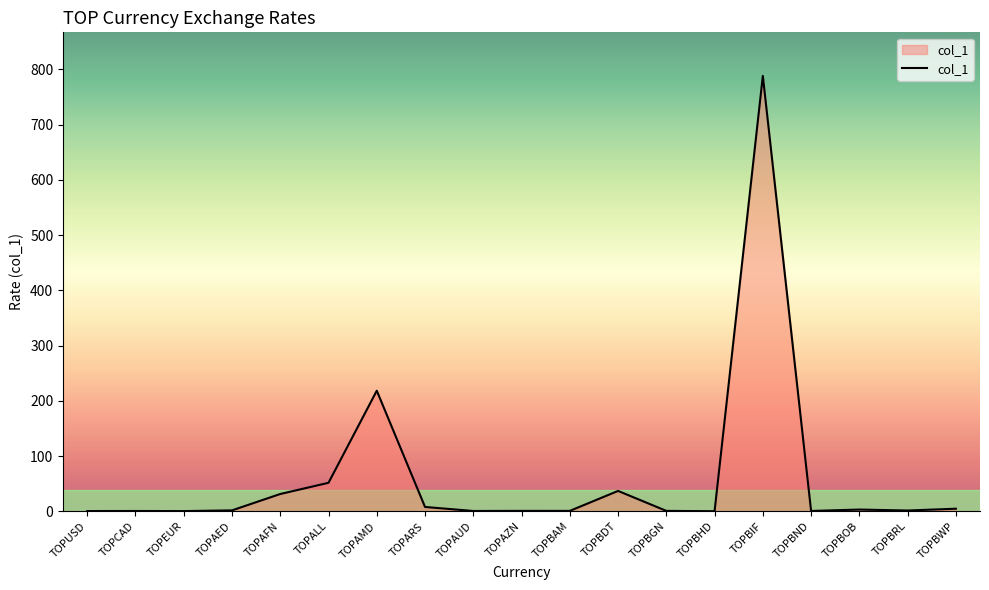

Where is the data nearest to the value 394?

TOPAMD